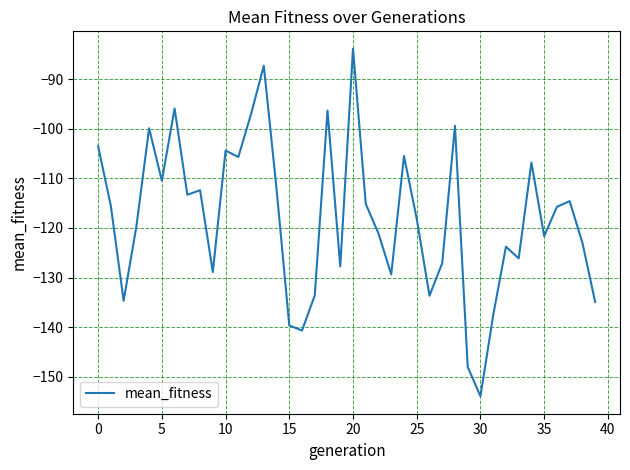

What is the difference between the maximum and minimum values?

70.1